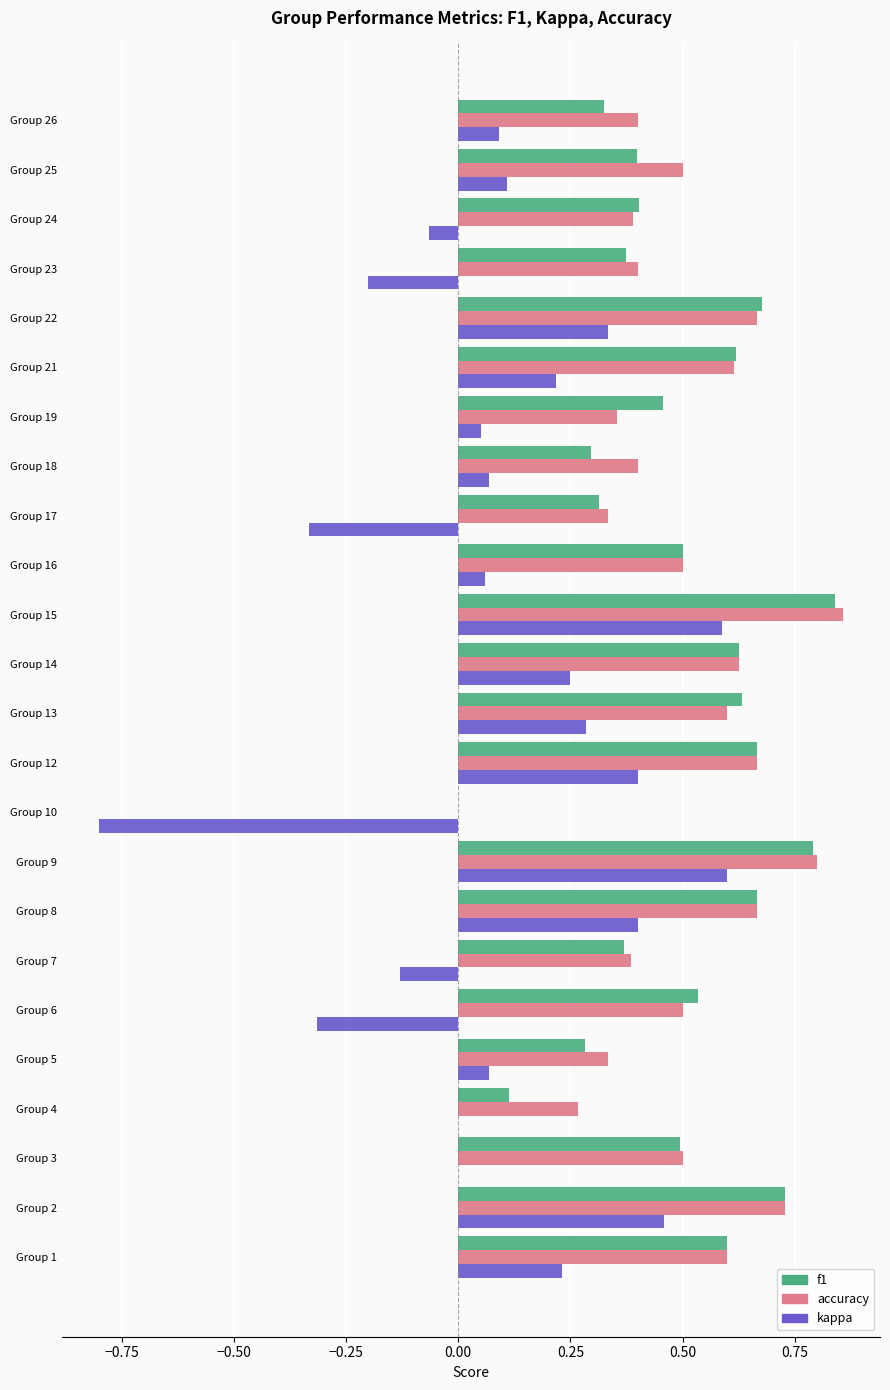

True or false: accuracy has a value of 0.5 at Group 6.

True